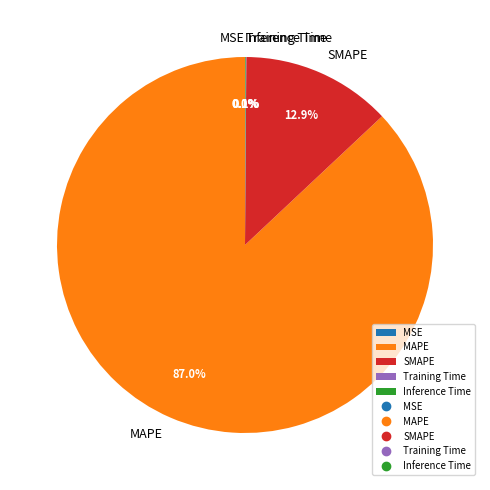

What is the largest slice in the pie chart?

MAPE